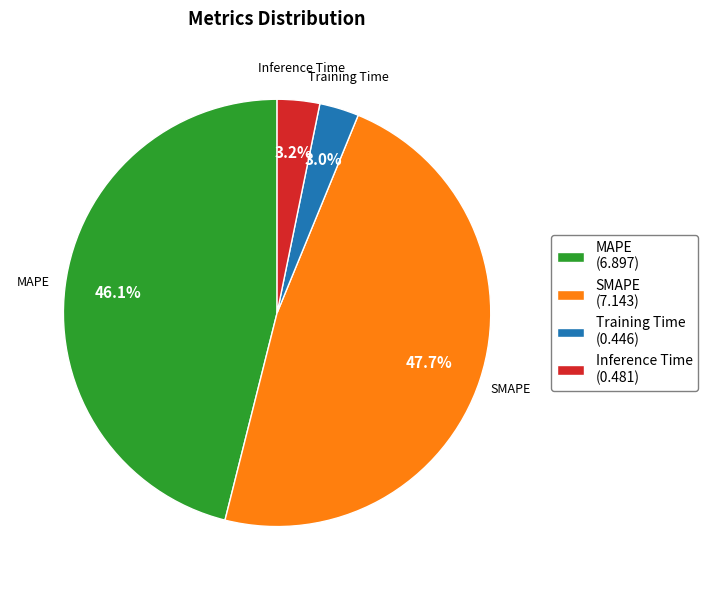

Does Inference Time represent more than half of the total?

No